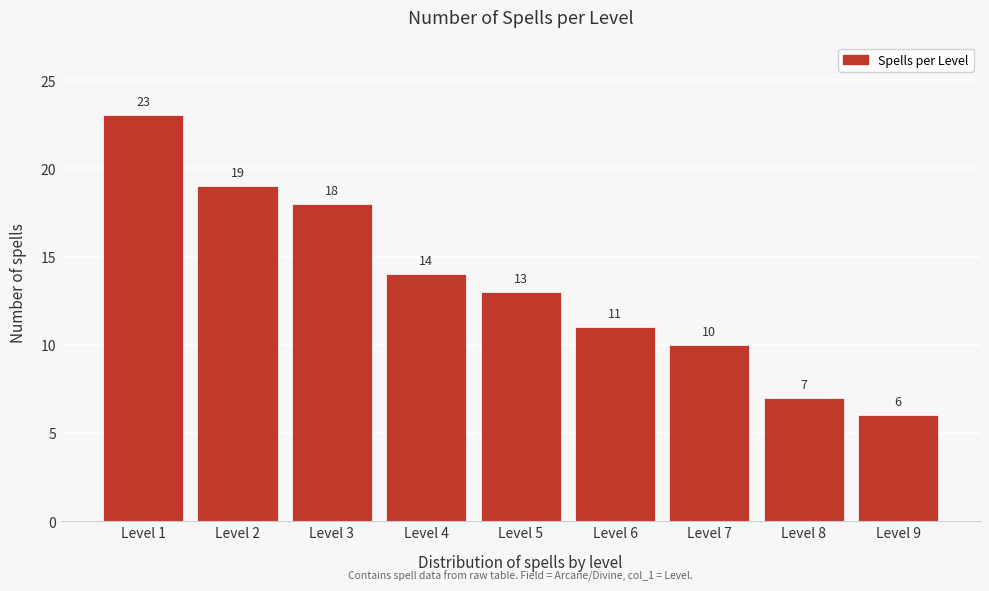

Reading right to left, list all the values displayed in this chart.

6	7	10	11	13	14	18	19	23